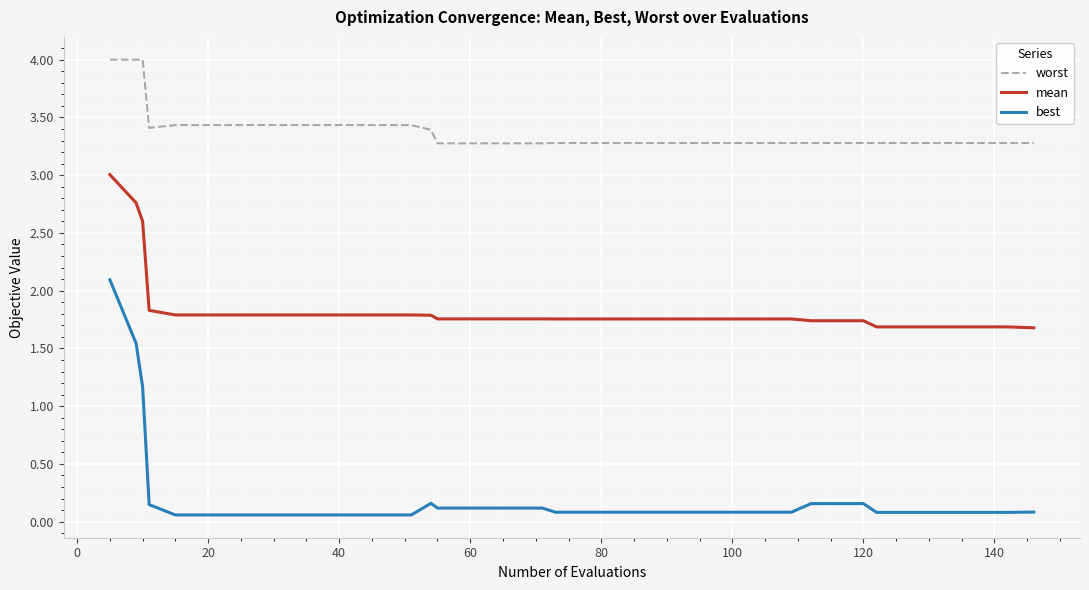

What is the difference between the second highest and second lowest values in the mean series?

1.1